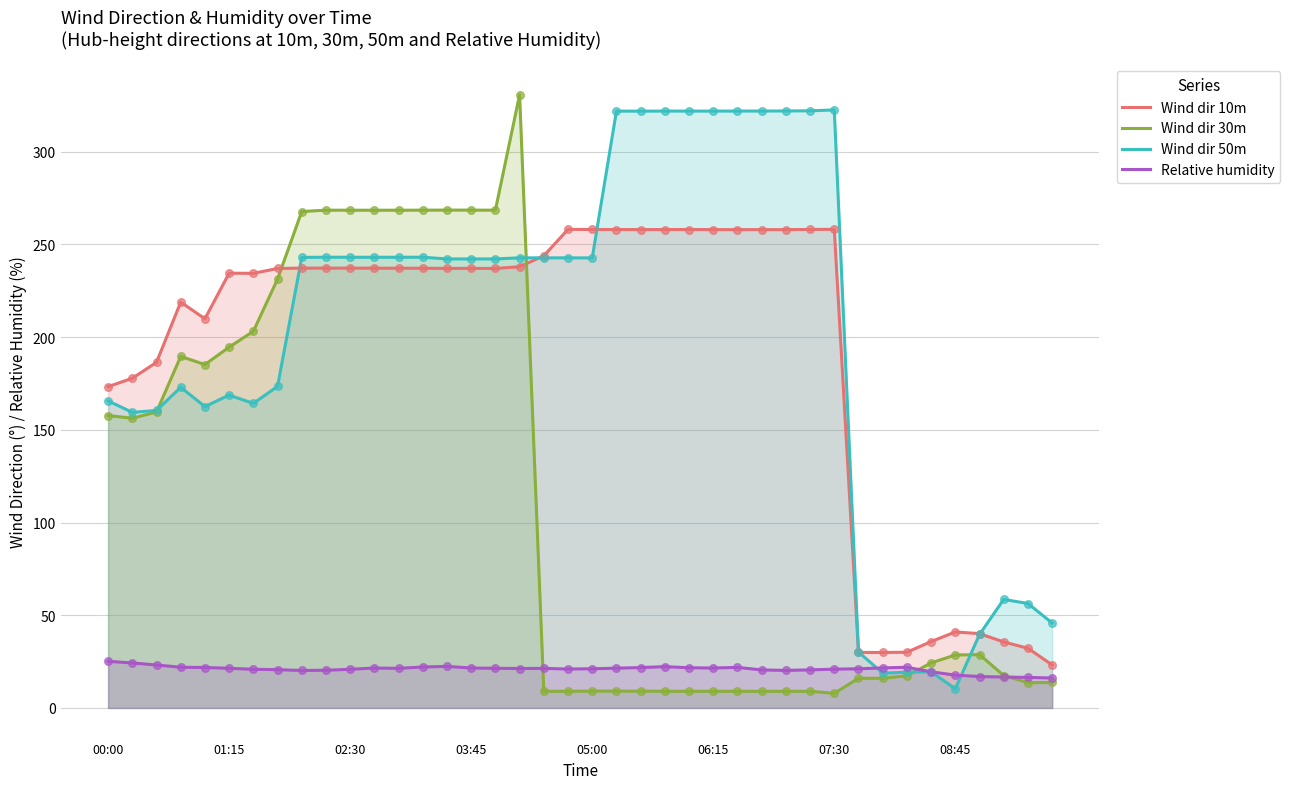

What is the total value across all series at 9?

769.1